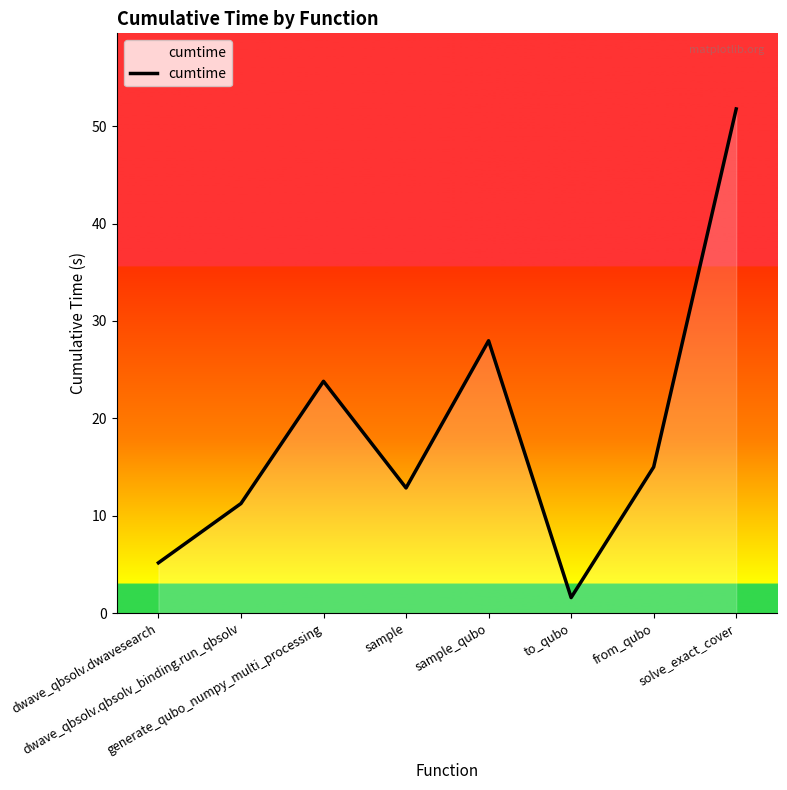

What is the difference between the values at dwave_qbsolv.dwavesearch and generate_qubo_numpy_multi_processing?

18.6